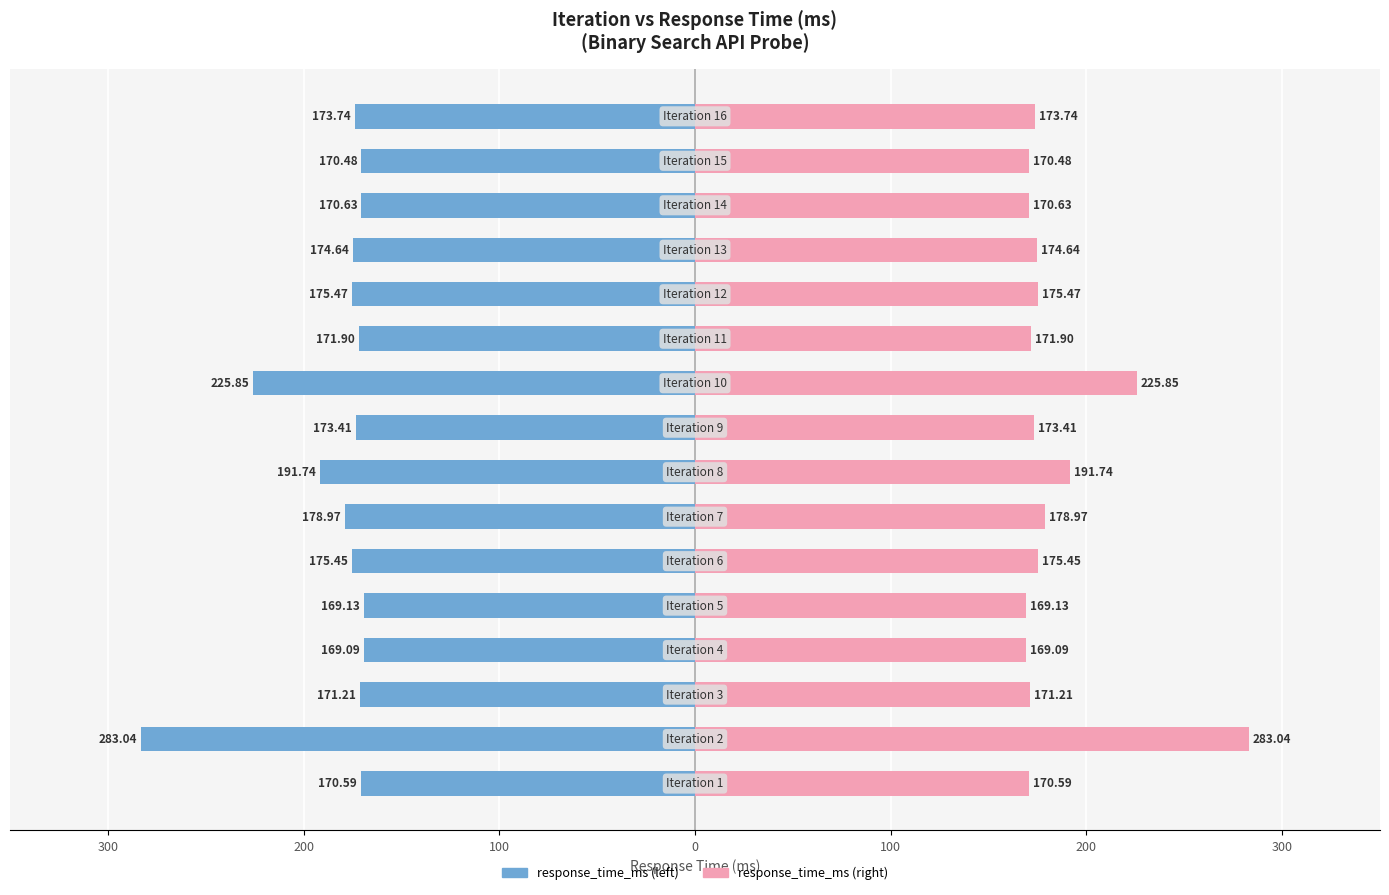

List the series in order of their peak value, highest first.

response_time_ms (right), response_time_ms (left)